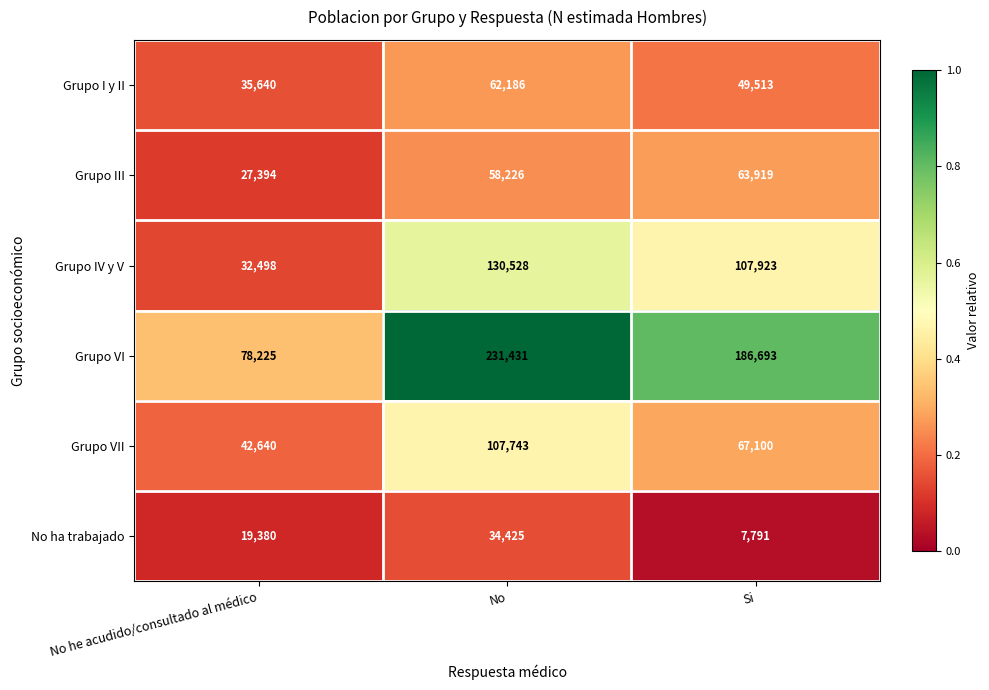

What is the greatest value displayed?

231431